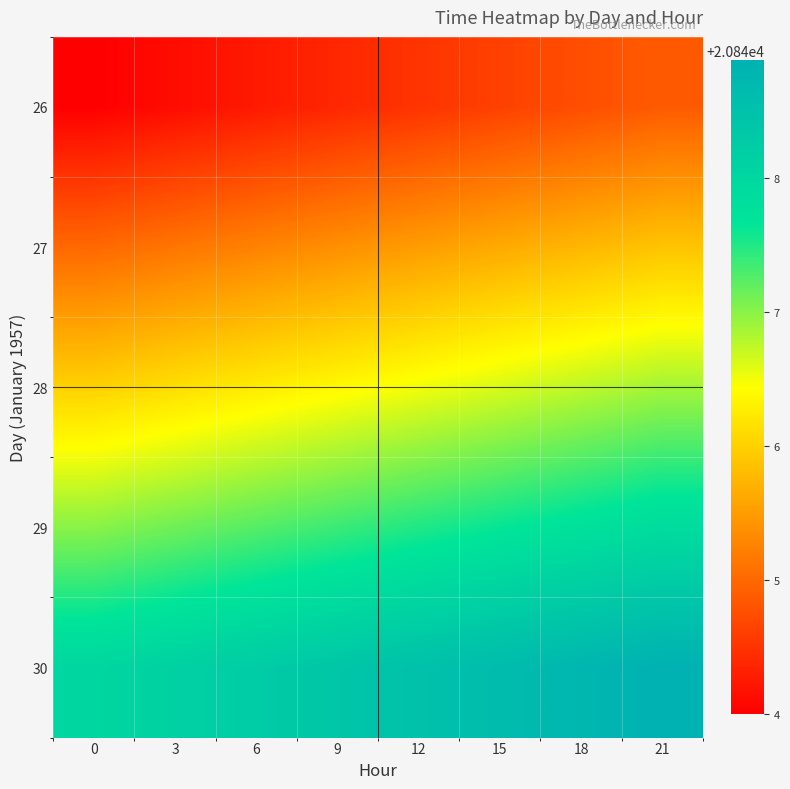

Reading right to left, transcribe all the data shown in this chart.

26: 21=20844.9	18=20844.8	15=20844.6	12=20844.5	9=20844.4	6=20844.2	3=20844.1	0=20844.0
27: 21=20845.9	18=20845.8	15=20845.6	12=20845.5	9=20845.4	6=20845.2	3=20845.1	0=20845.0
28: 21=20846.9	18=20846.8	15=20846.6	12=20846.5	9=20846.4	6=20846.2	3=20846.1	0=20846.0
29: 21=20847.9	18=20847.8	15=20847.6	12=20847.5	9=20847.4	6=20847.2	3=20847.1	0=20847.0
30: 21=20848.9	18=20848.8	15=20848.6	12=20848.5	9=20848.4	6=20848.2	3=20848.1	0=20848.0